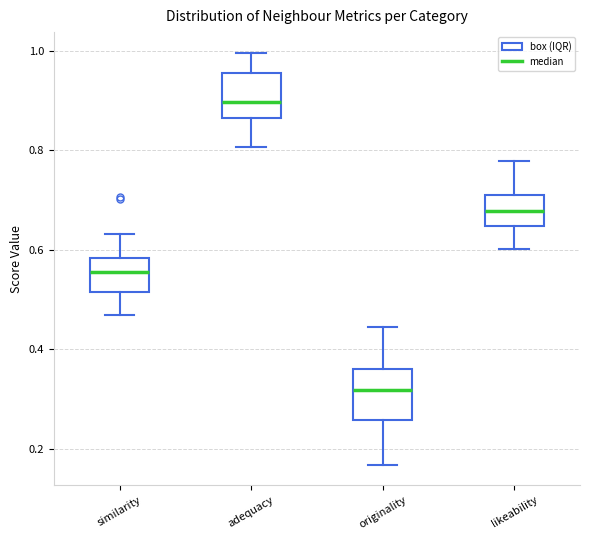

Reading left to right, read every box against the y-axis: the position of its median line, the range the box covers, and the ends of its whiskers. The values are not printed on the chart, so give them approximately, as read against the axis.

similarity: median 0.56, box 0.52 to 0.58, whiskers 0.46 to 0.64
adequacy: median 0.90, box 0.86 to 0.96, whiskers 0.80 to 1.00
originality: median 0.32, box 0.26 to 0.36, whiskers 0.16 to 0.44
likeability: median 0.68, box 0.64 to 0.70, whiskers 0.60 to 0.78